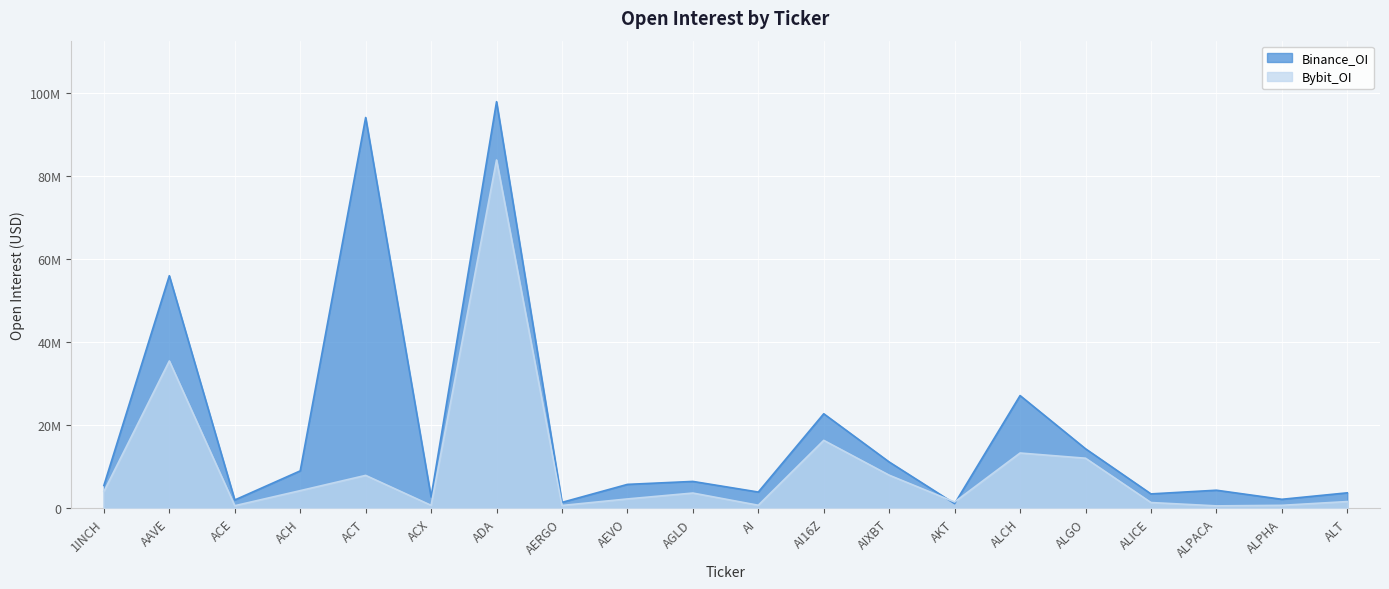

After their last crossing, which series has the higher values: Bybit_OI or Binance_OI?

Binance_OI